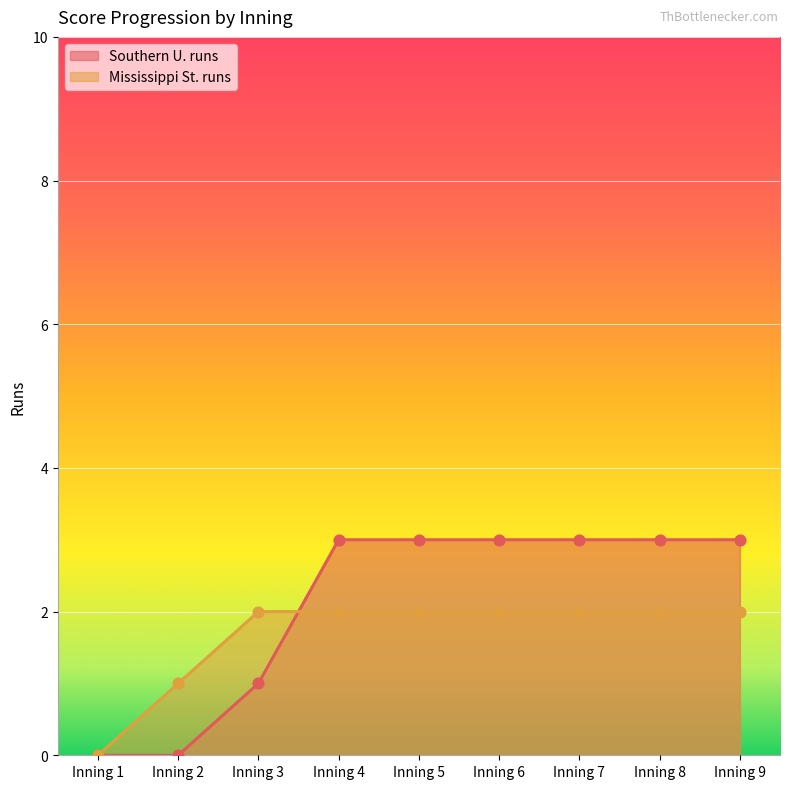

Which series contains the highest Y value?

Southern U. runs